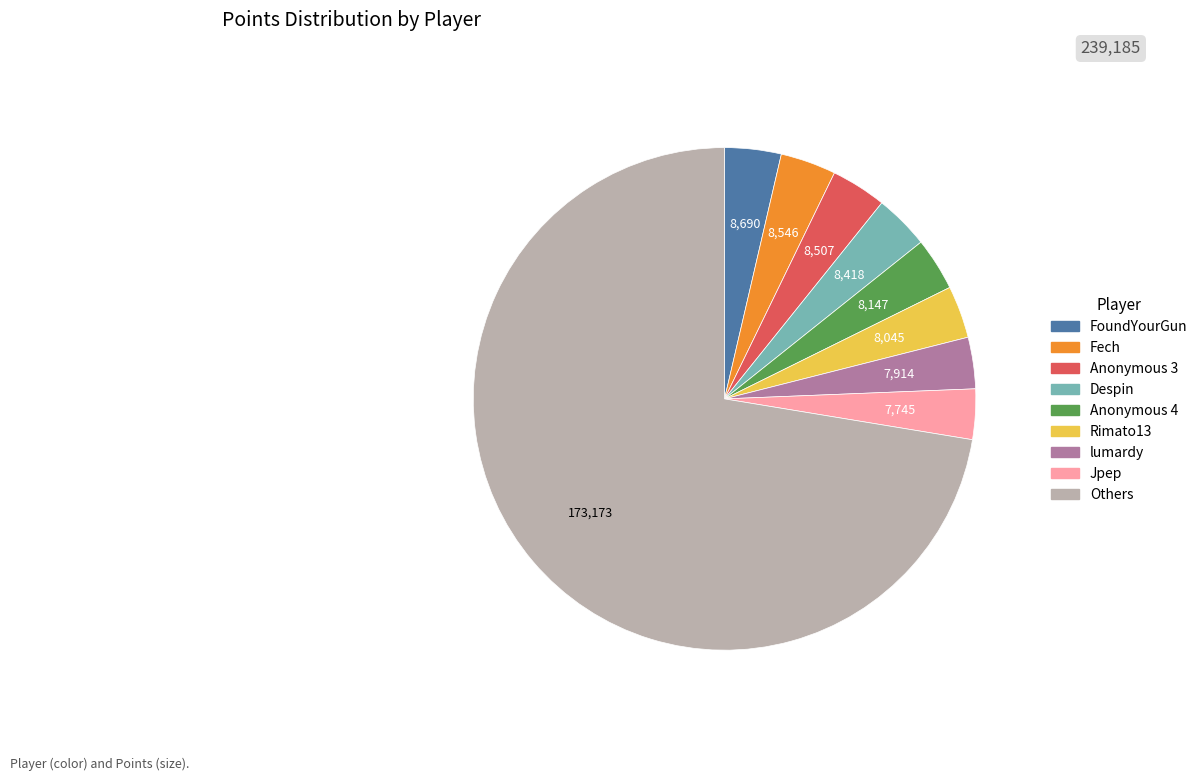

What is the majority slice?

Others